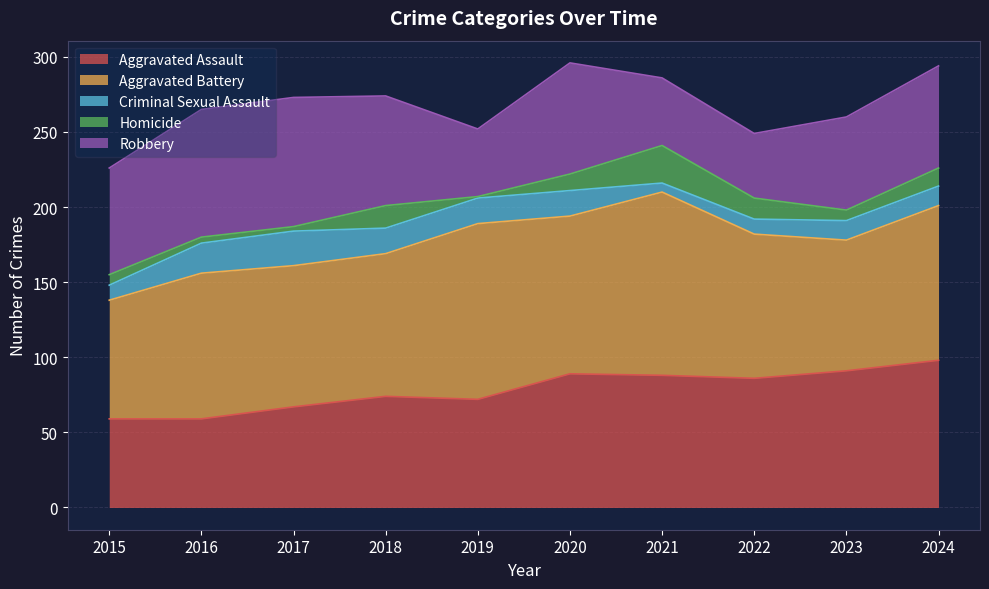

What are all the series names shown in the legend?

Aggravated Assault, Aggravated Battery, Criminal Sexual Assault, Homicide, Robbery